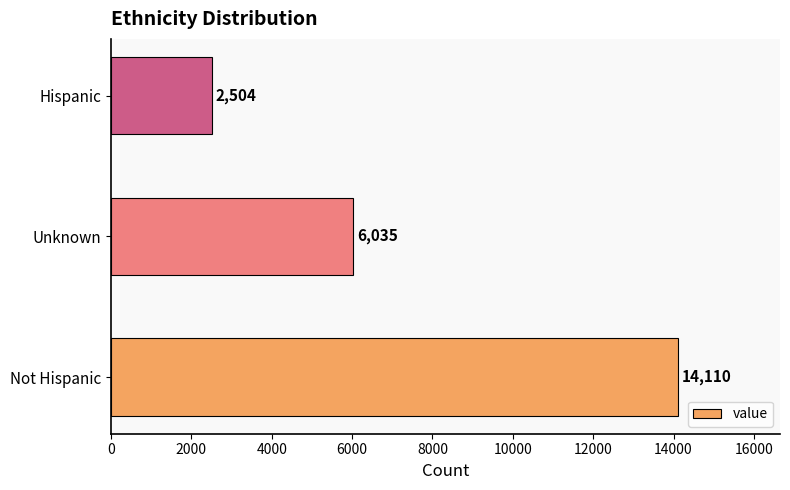

Rank the categories by value from lowest to highest.

Hispanic, Unknown, Not Hispanic